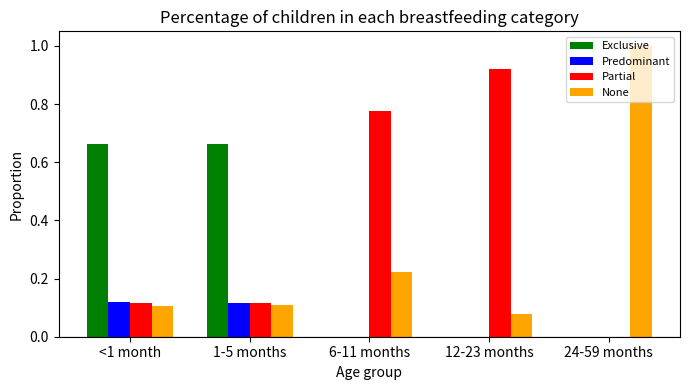

How many groups of bars are there?

5